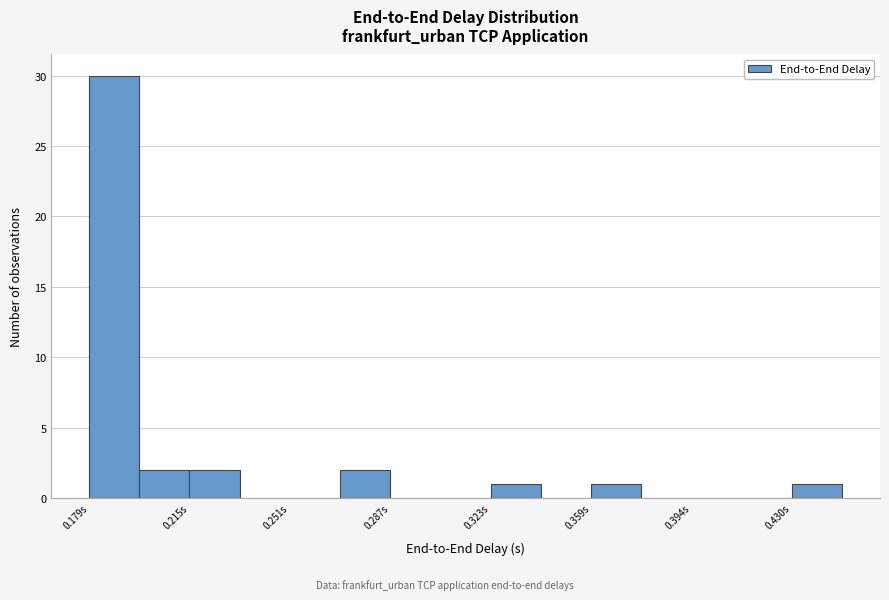

Around what value on the x-axis is the tallest bar? Give the approximate position of its centre, as read against the axis.

0.190